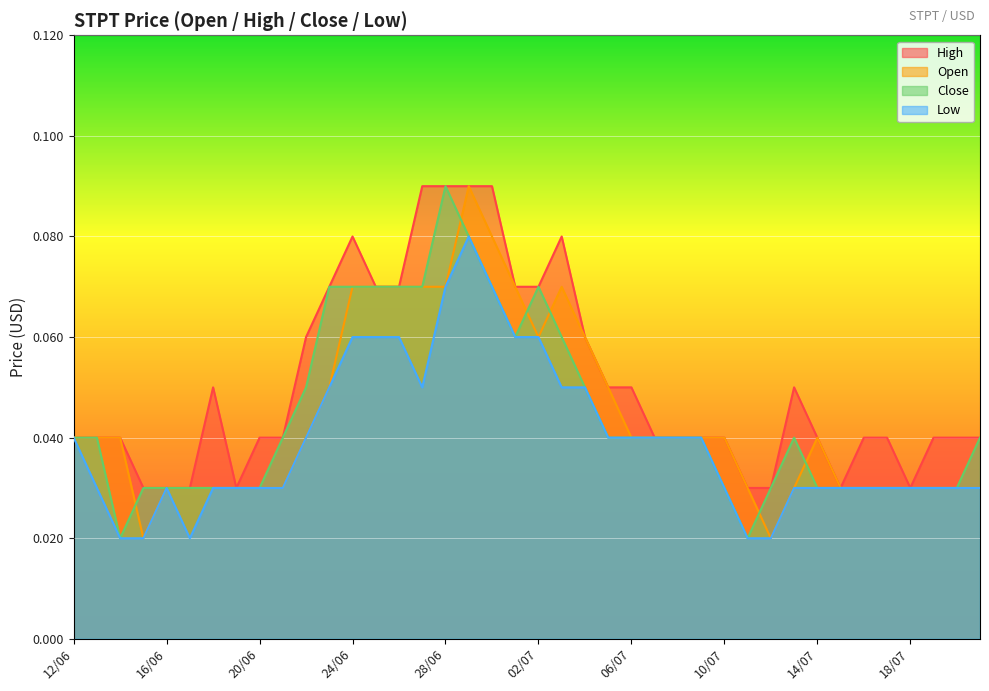

How many open values are between 0 and 1?

40